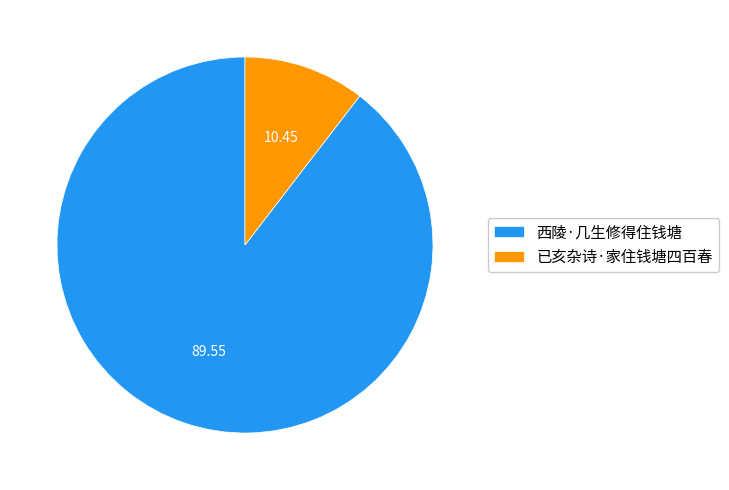

How many slices are in this pie chart?

2